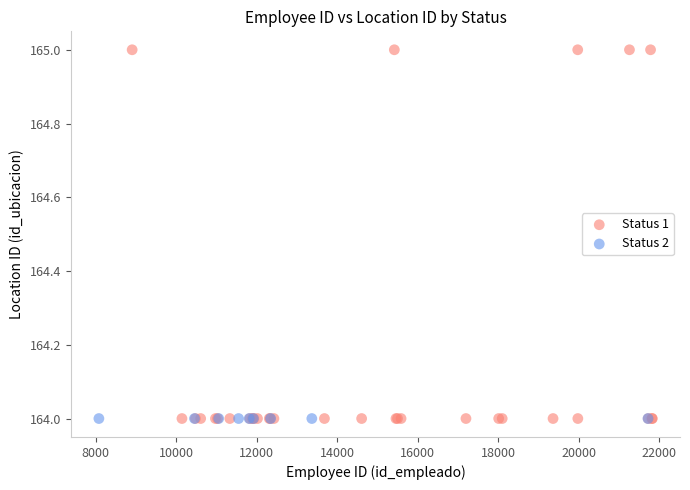

Which series contains the highest Y value?

Status 1